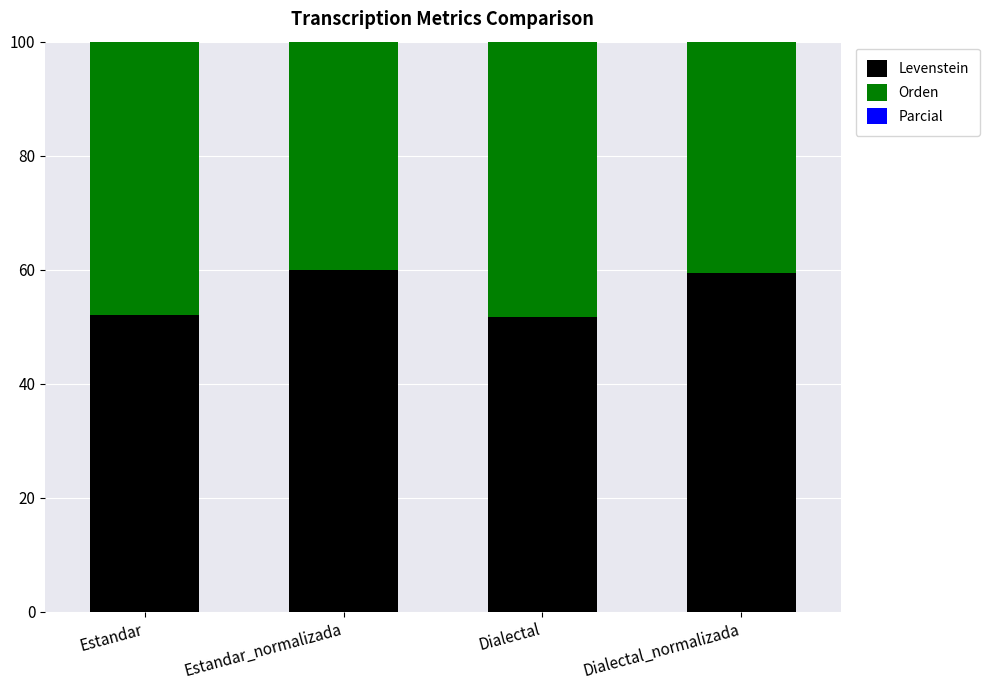

Rank the series by their maximum value, from highest to lowest.

Orden, Parcial, Levenstein